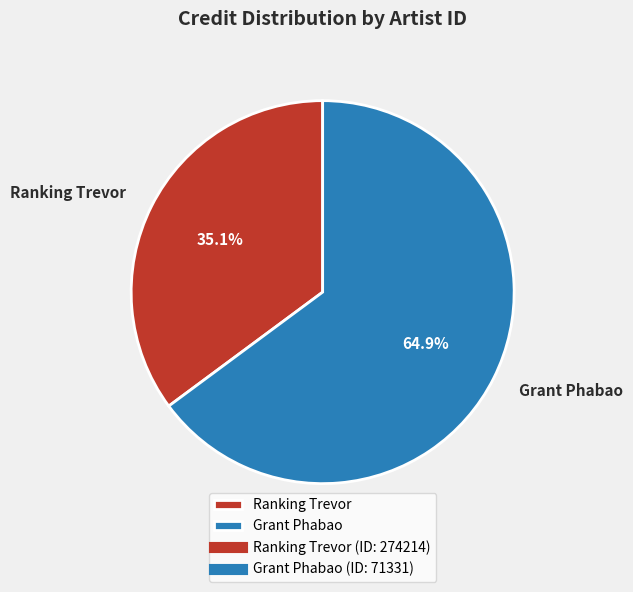

Which has a higher value, Ranking Trevor or Grant Phabao?

Grant Phabao